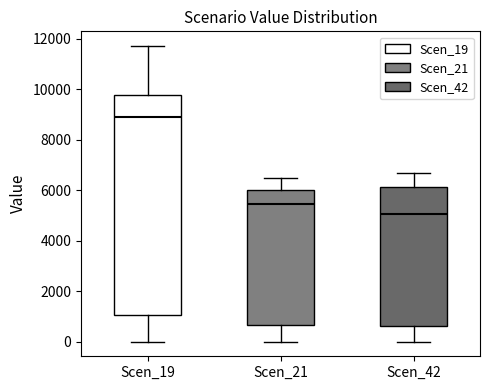

Reading left to right, read every box against the y-axis: the position of its median line, the range the box covers, and the ends of its whiskers. The values are not printed on the chart, so give them approximately, as read against the axis.

Scen_19: median 8800, box 1000 to 9800, whiskers 0 to 11800
Scen_21: median 5400, box 600 to 6000, whiskers 0 to 6600
Scen_42: median 5000, box 600 to 6200, whiskers 0 to 6600